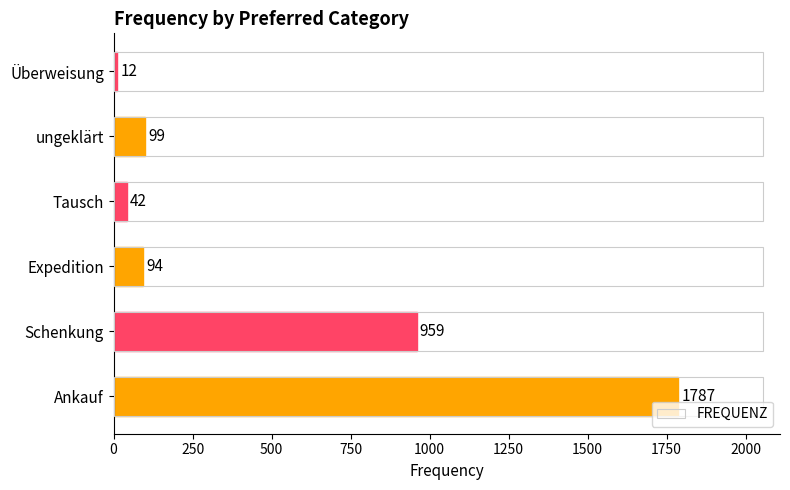

How many bars are there in total?

6